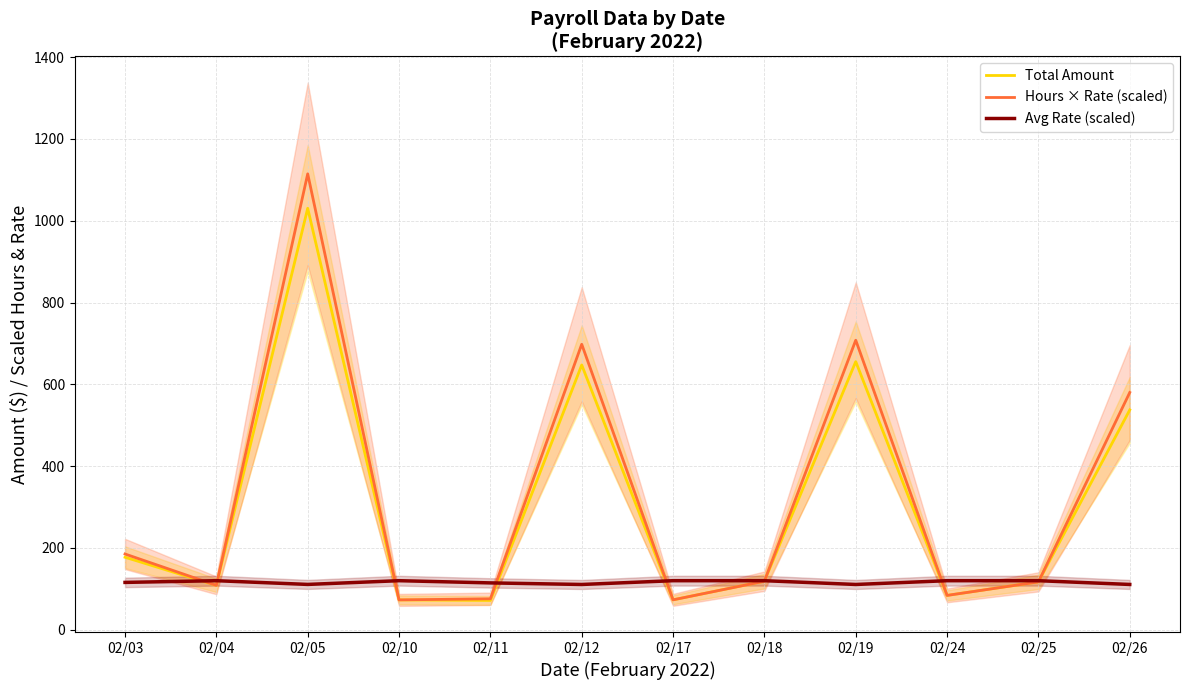

What is the spread (max minus min) of values at 02/26?

469.3